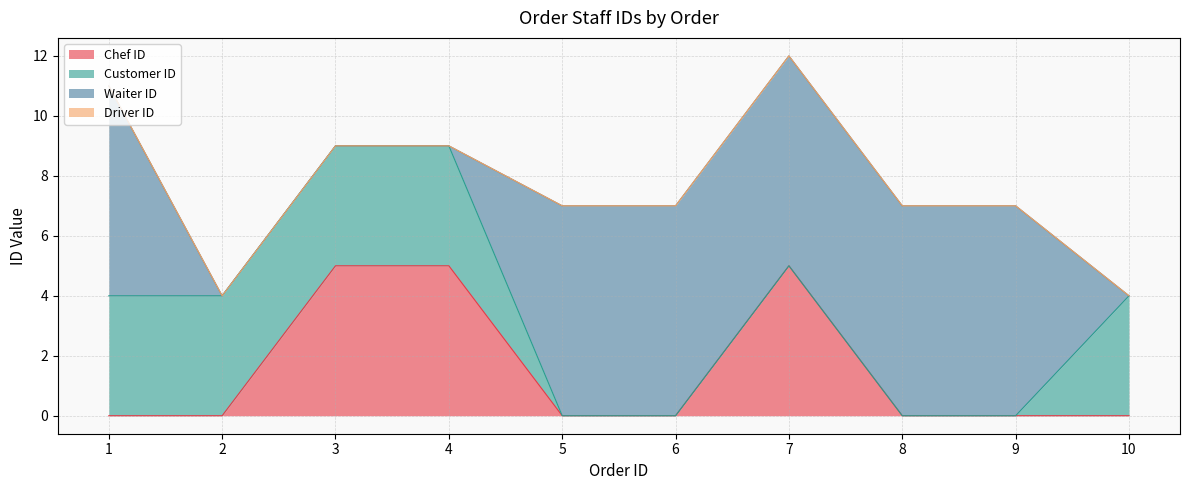

Reading left to right, transcribe all the data shown in this chart.

Chef ID: 0	0	5	5	0	0	5	0	0	0
Customer ID: 4	4	4	4	0	0	0	0	0	4
Waiter ID: 7	0	0	0	7	7	7	7	7	0
Driver ID: 0	0	0	0	0	0	0	0	0	0